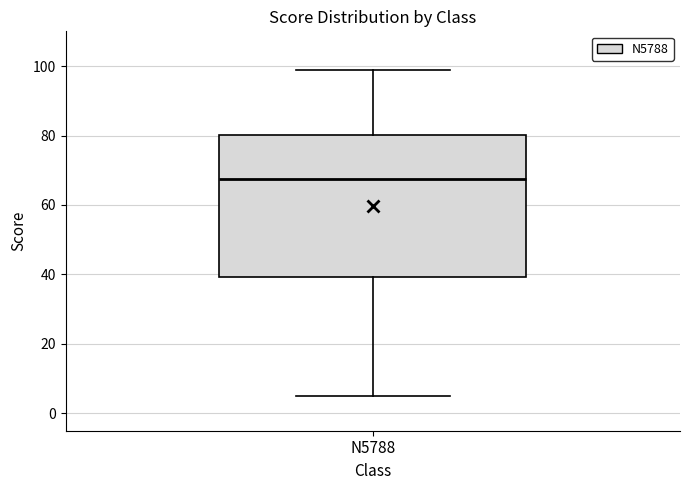

Where is the lower edge of the box for N5788 on the y-axis? The values are not printed on the chart, so give them approximately, as read against the axis.

40